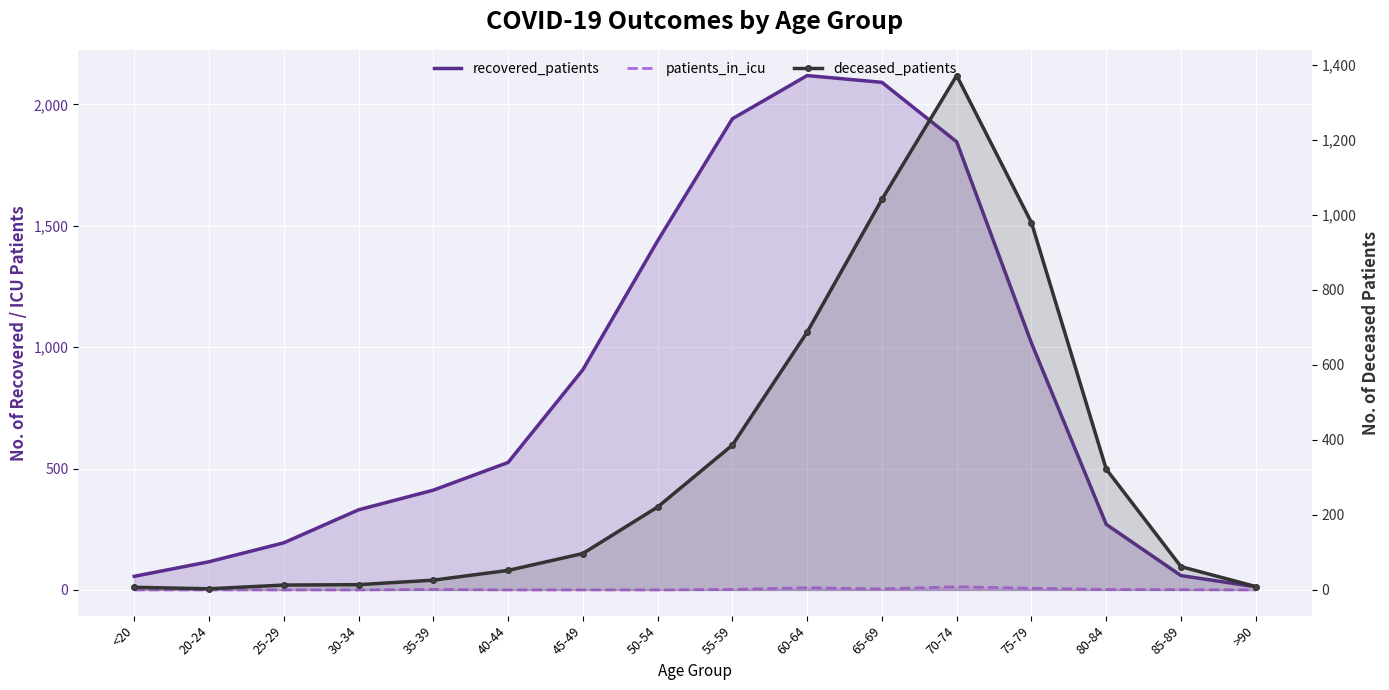

At which label does recovered_patients reach its peak?

60-64